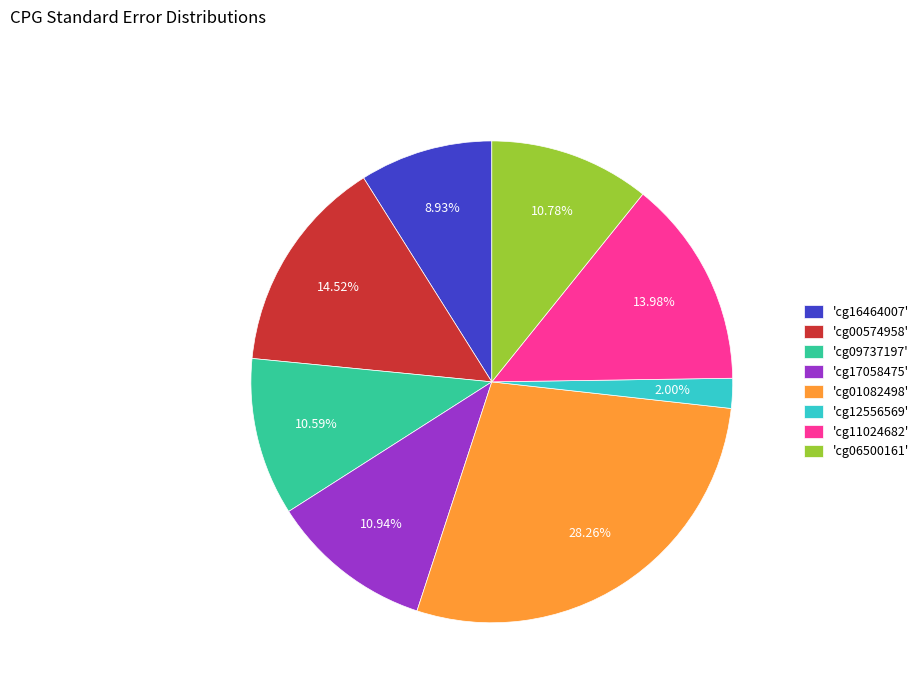

How many slices are in this pie chart?

8